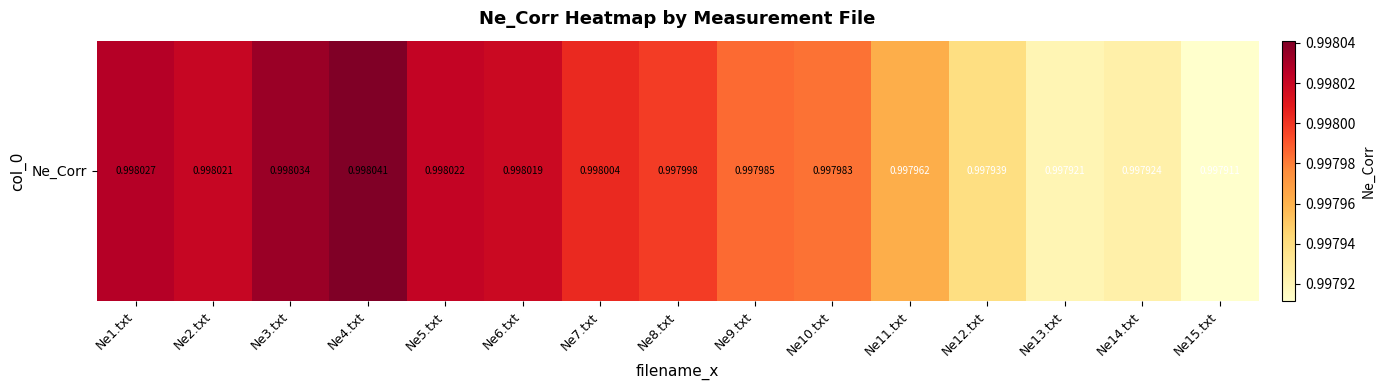

Is it true that the value at Ne5.txt is 1.4?

False